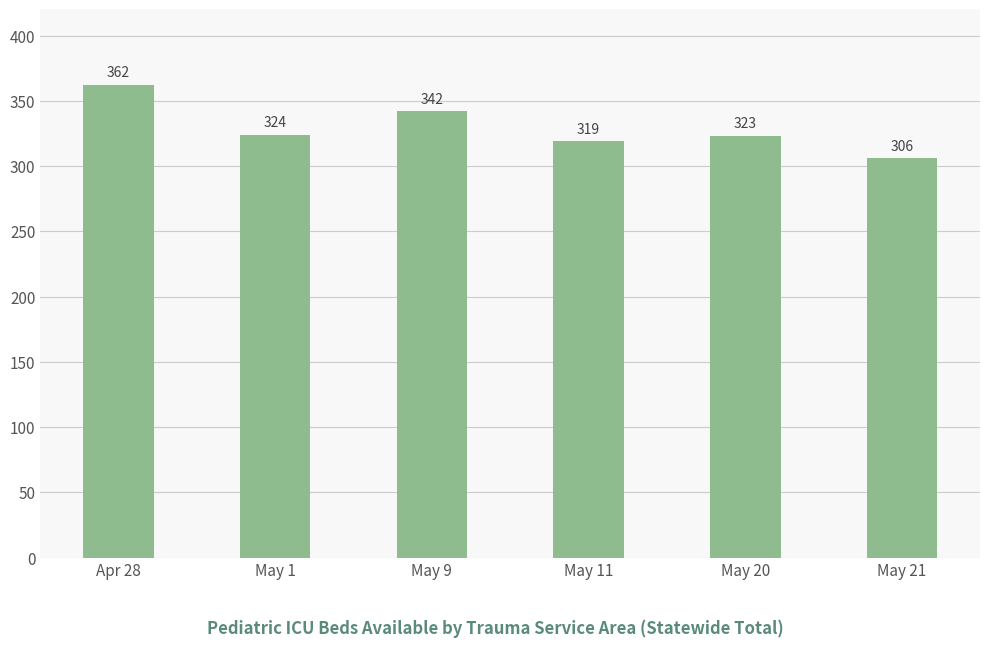

The chart shows a value of 306 at May 21. True or false?

True